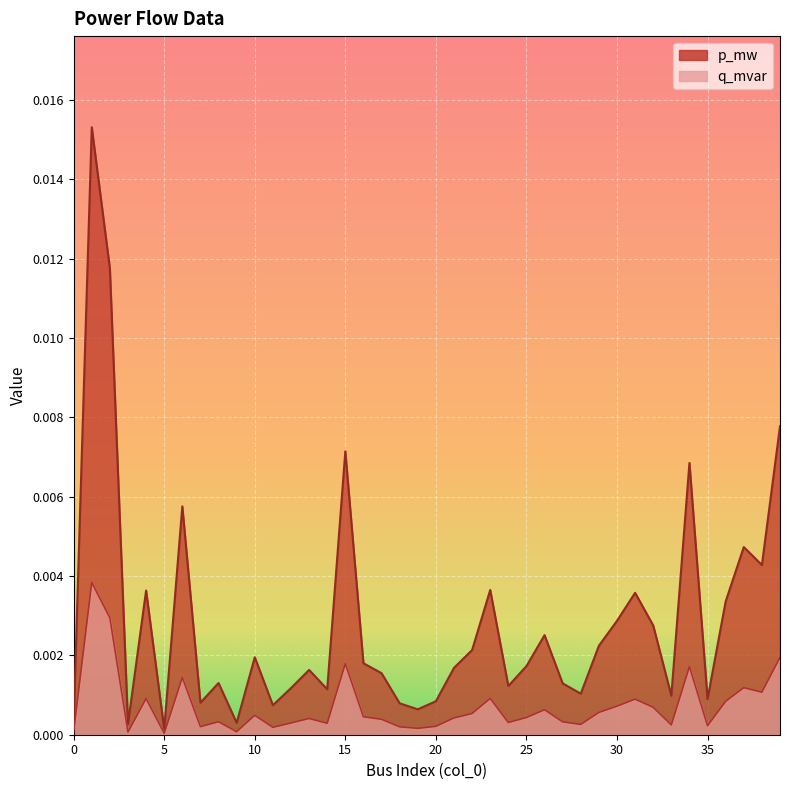

Which category has the lowest value across all series?

5